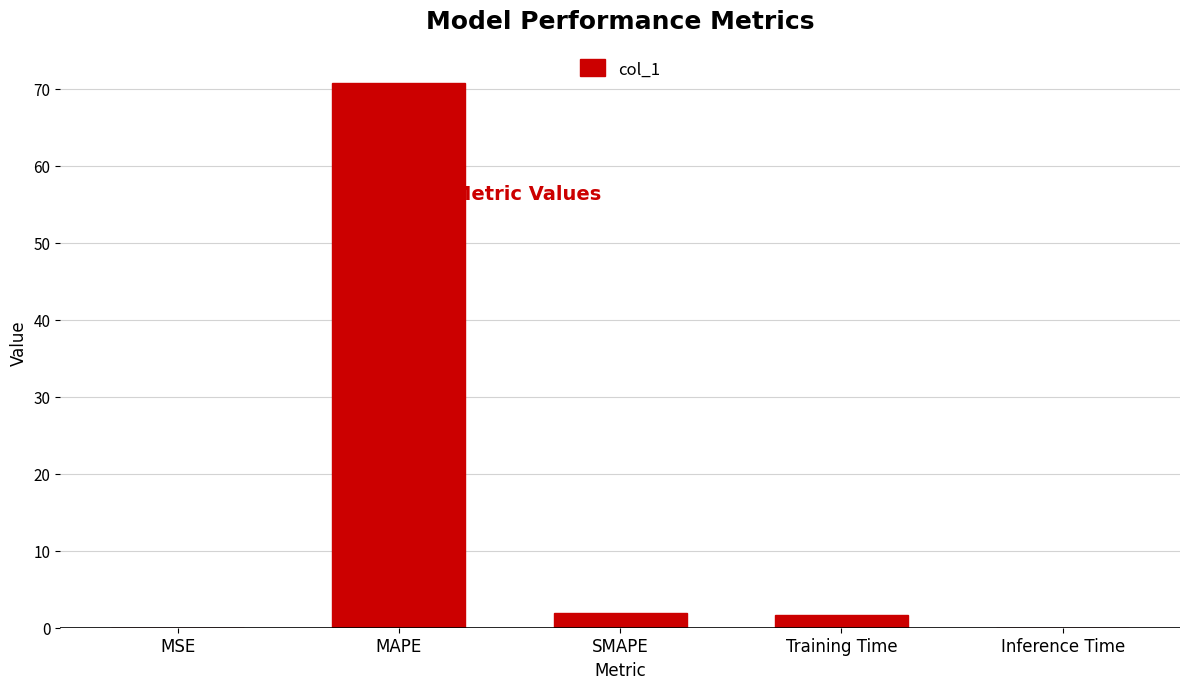

Approximately how many times larger is the value at MAPE compared to SMAPE?

36.4